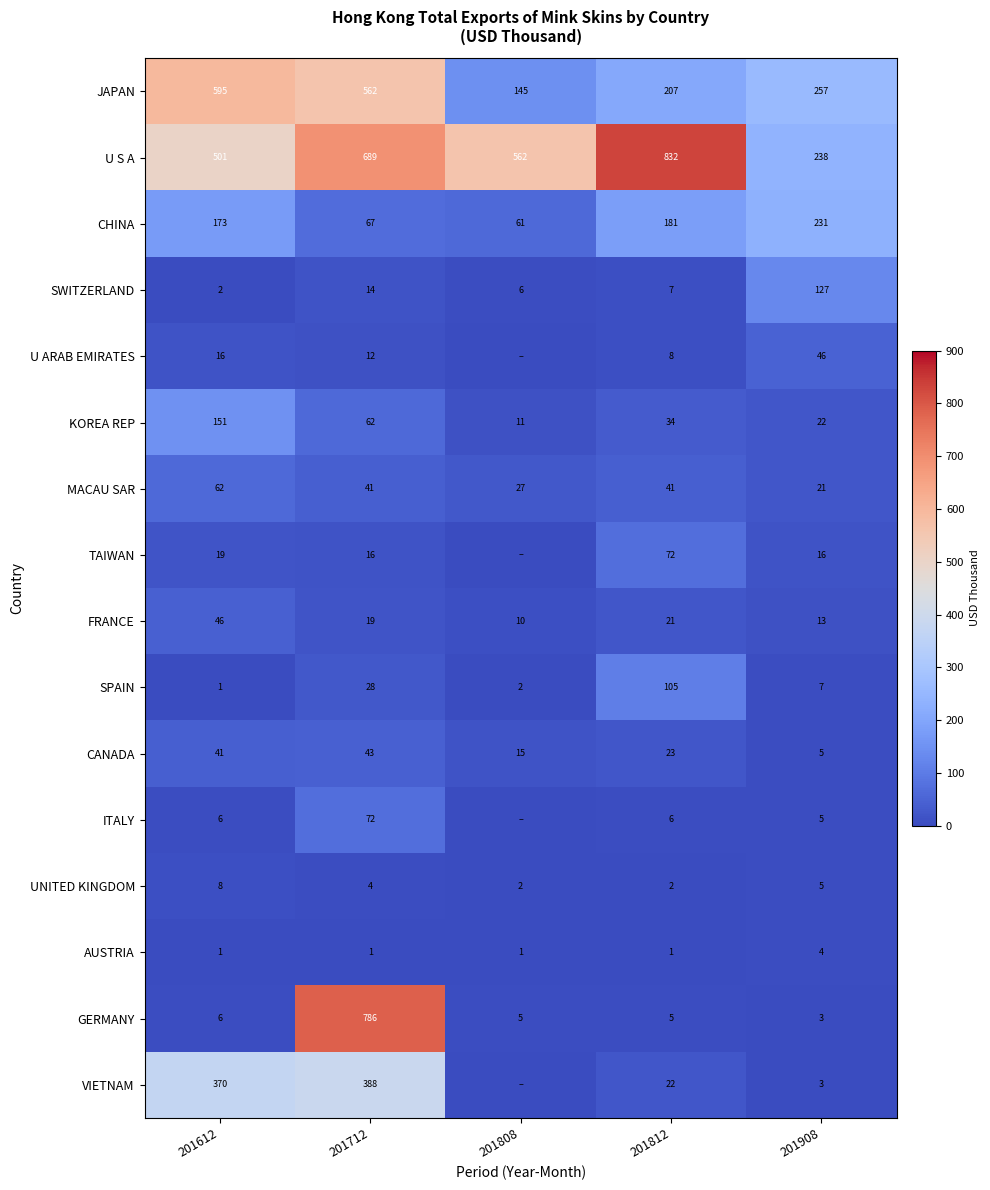

Is it true that GERMANY equals 1.4 at 201808?

False